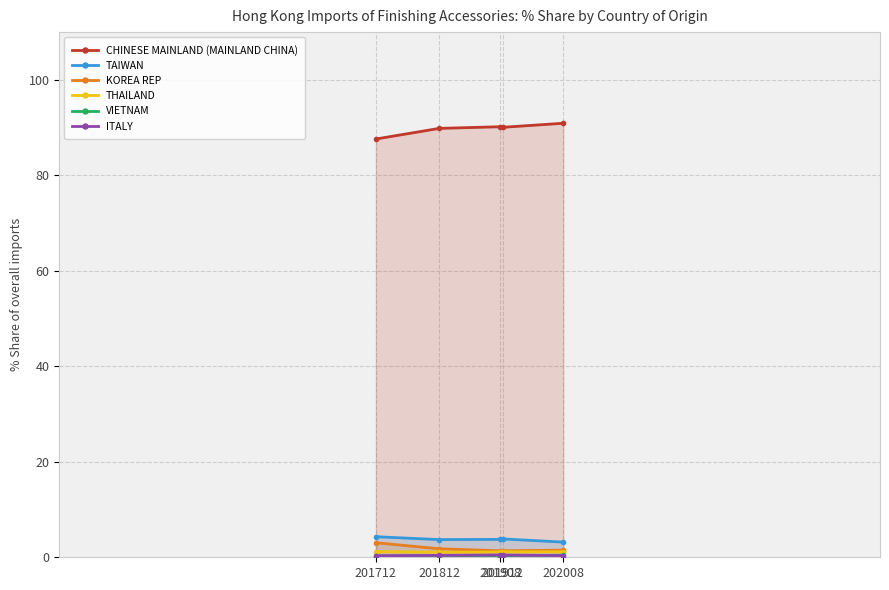

Rank the categories by VIETNAM value from highest to lowest.

202008, 201908, 201912, 201712, 201812